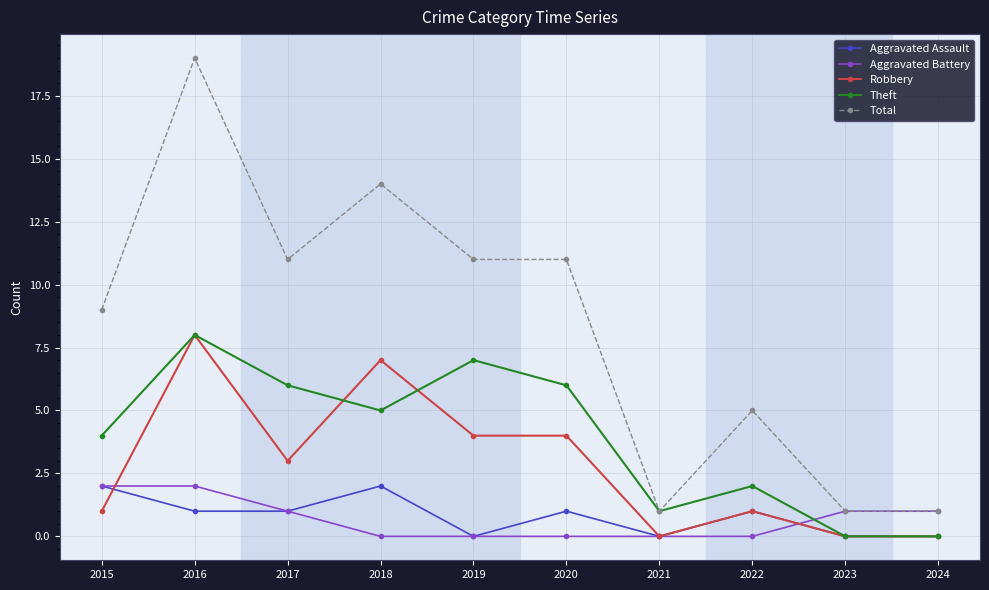

What is the sum of all Total values?

83